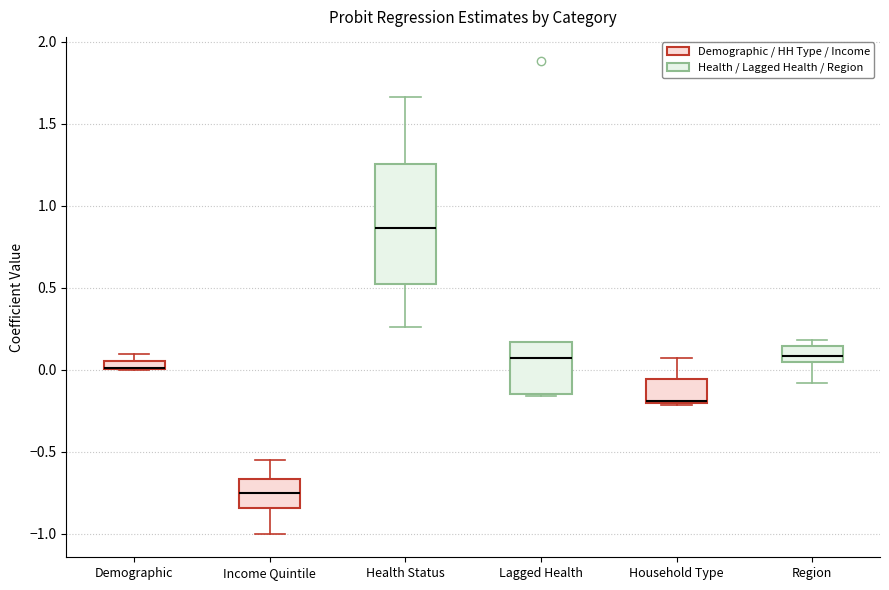

Comparing the boxes themselves (not the whiskers), which one is the tallest?

Health Status